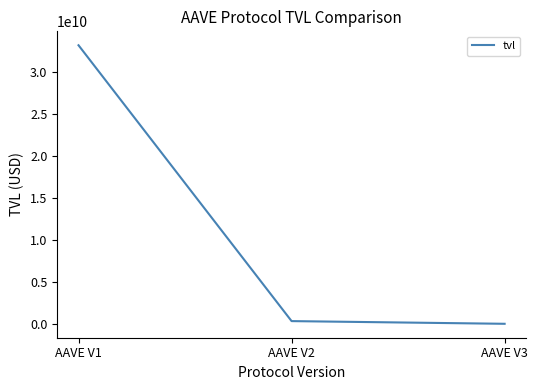

Which has a higher value, AAVE V2 or AAVE V1?

AAVE V1